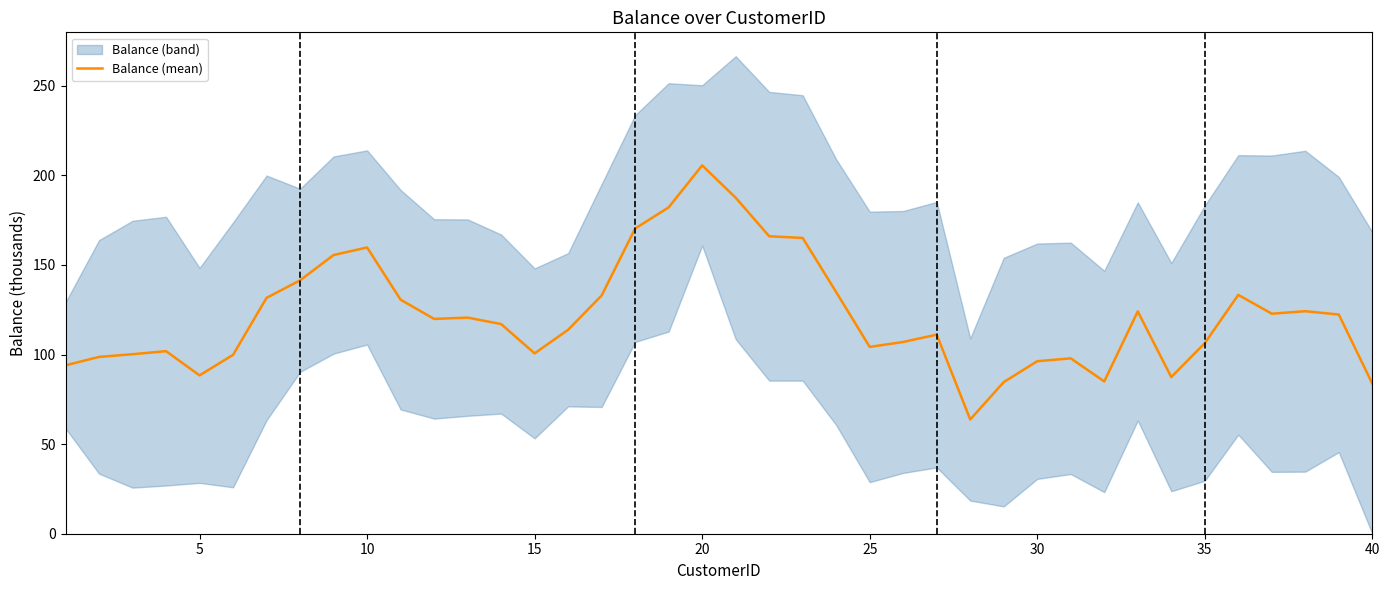

At which label does Balance (mean) reach its peak?

20